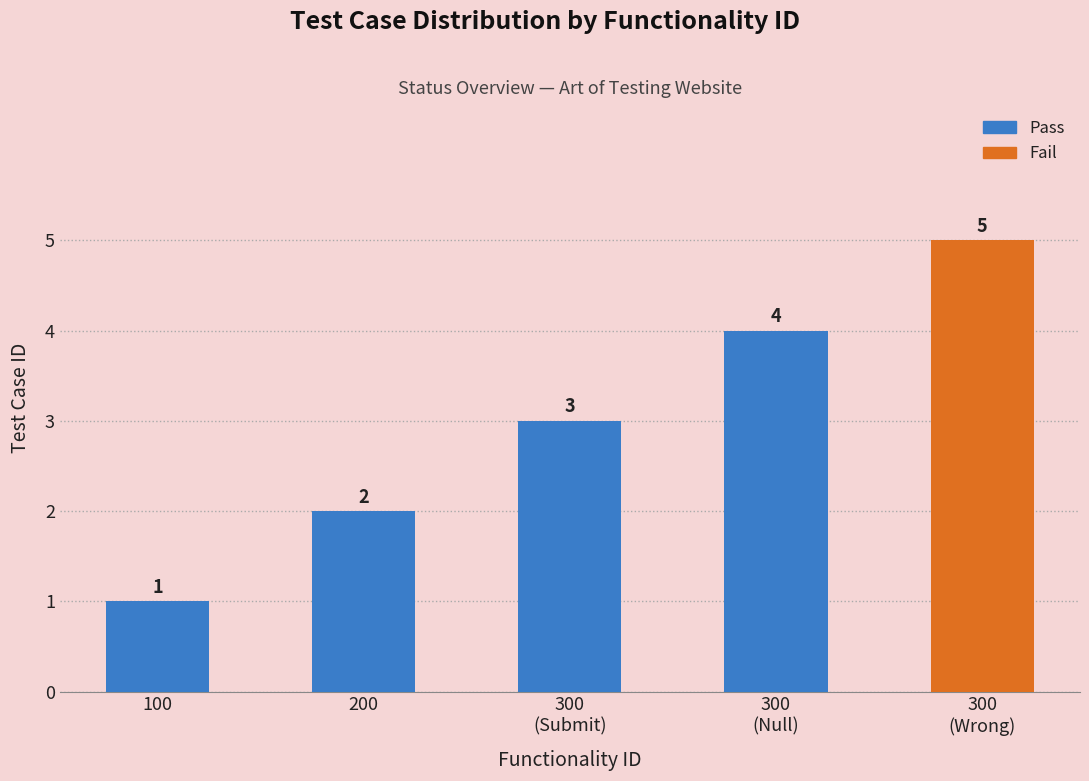

What is the difference between the values at 200 and 300
(Submit)?

1